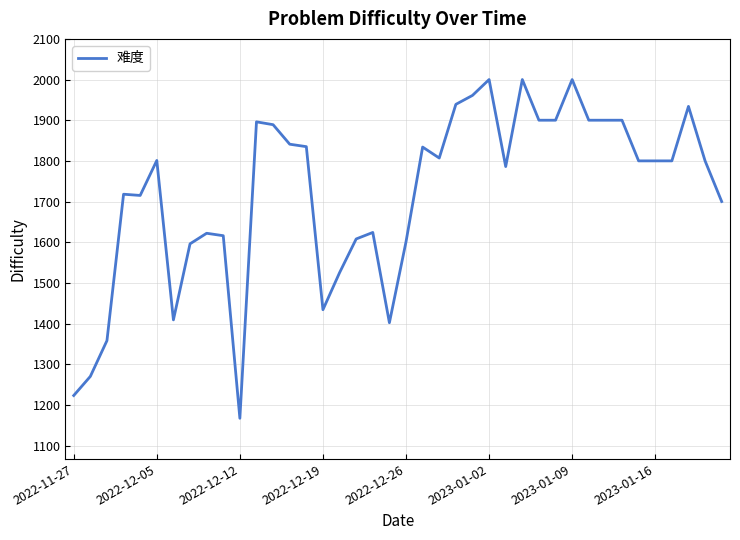

What is the difference between the maximum and minimum values?

833